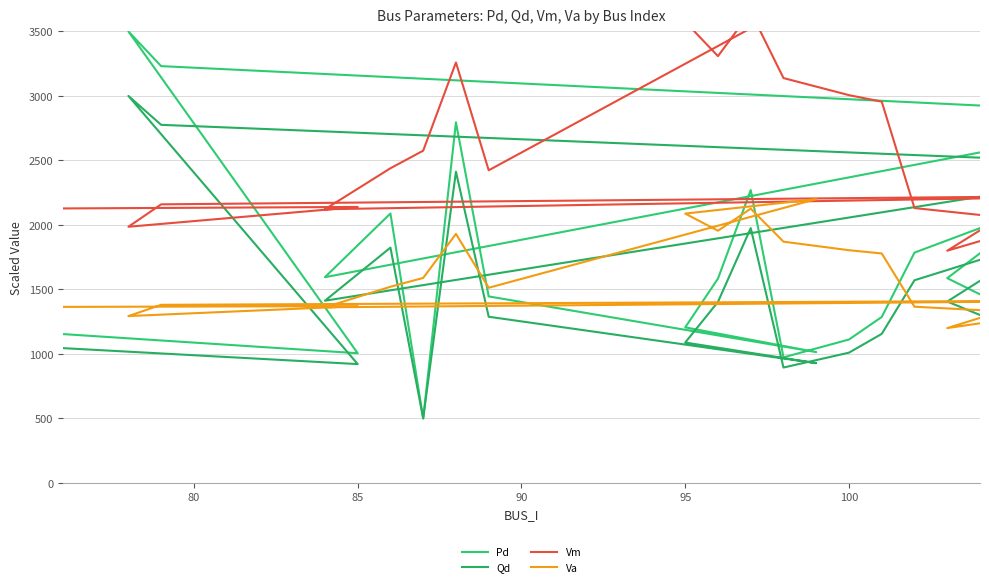

True or false: Va has more than 2 interior local peaks.

True